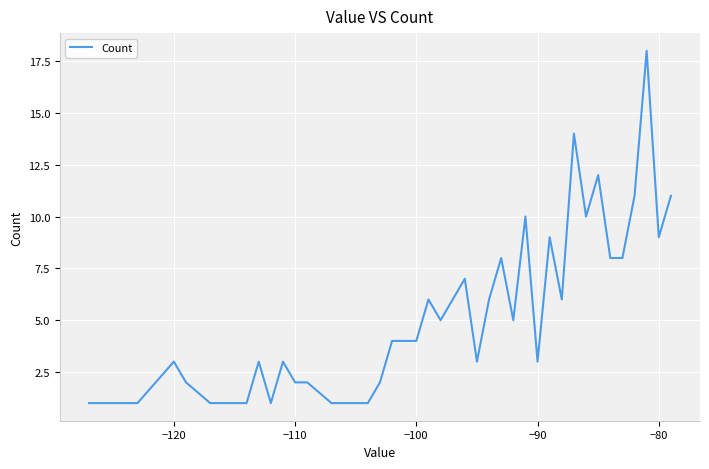

What is the greatest value displayed?

18